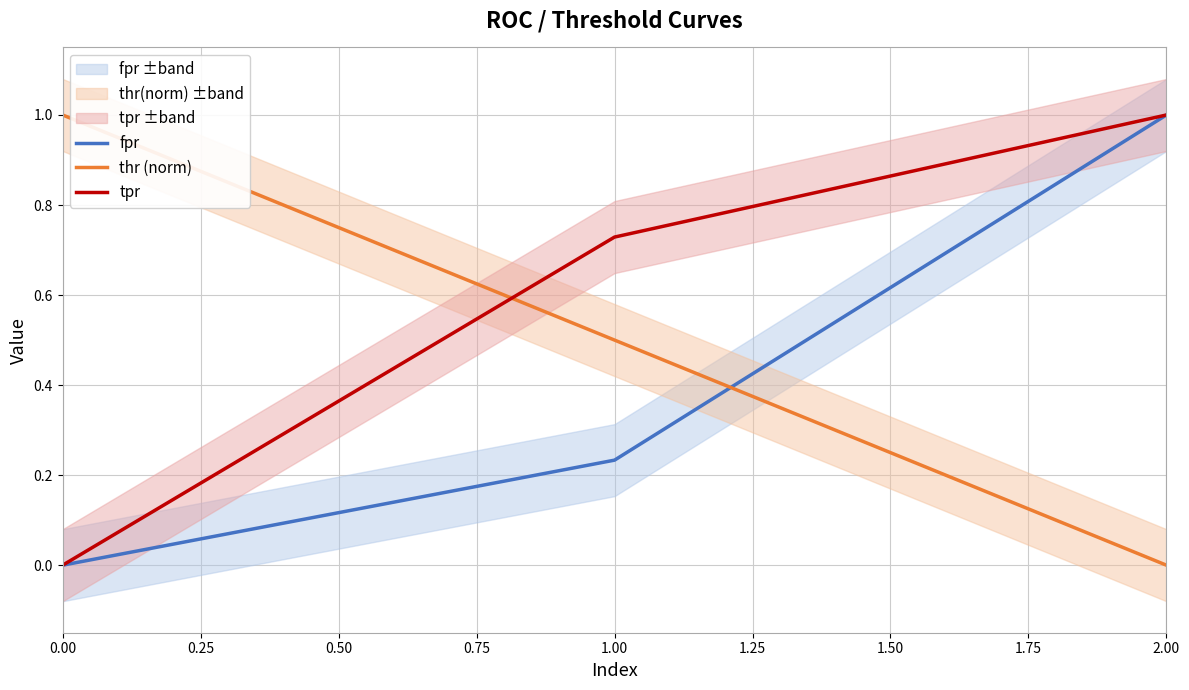

The fpr series shows 0.0 at 0.00. True or false?

True